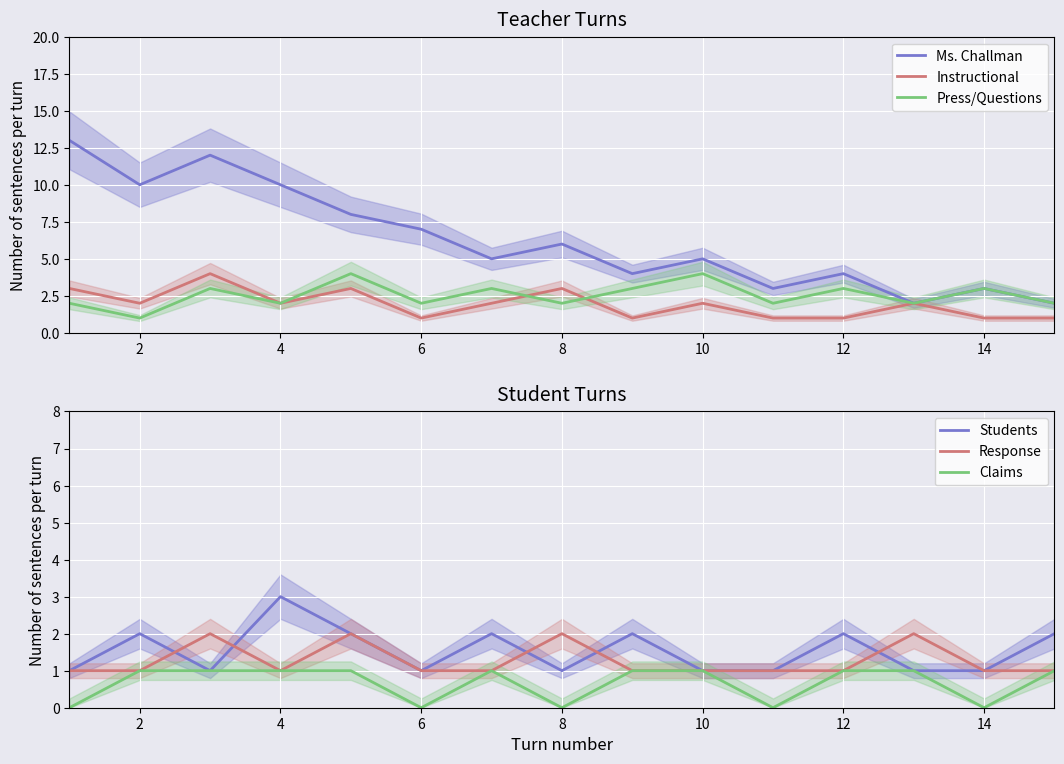

Read the Students value at 12.

2